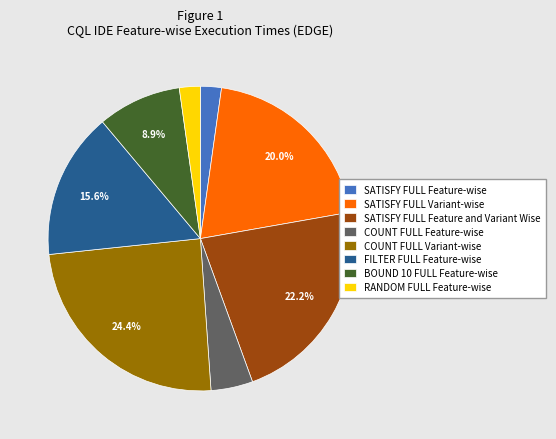

To the nearest percent, what portion does BOUND 10 FULL Feature-wise represent?

9%